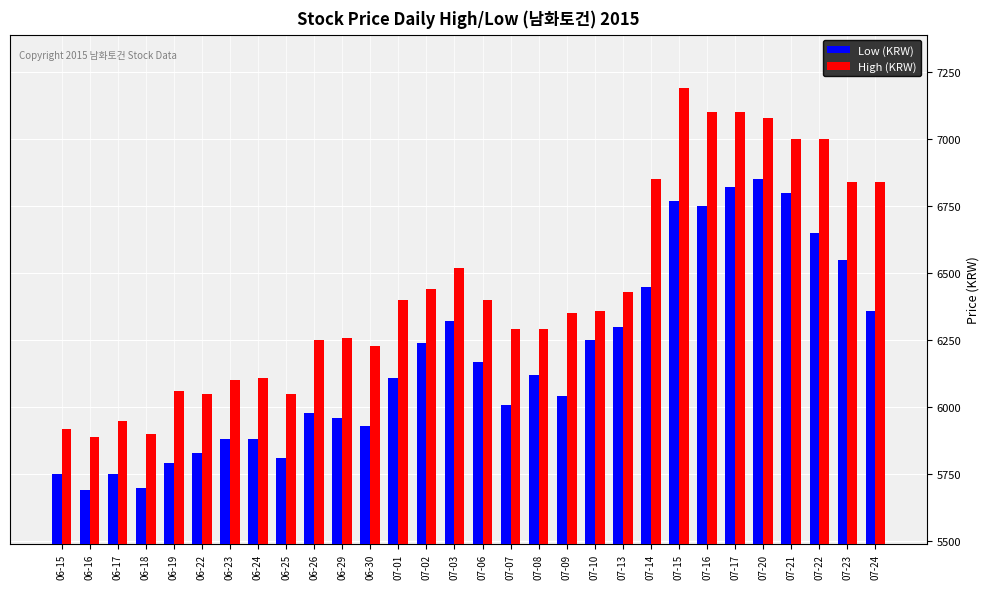

Is it true that High (KRW) equals 6230 at 06-30?

True